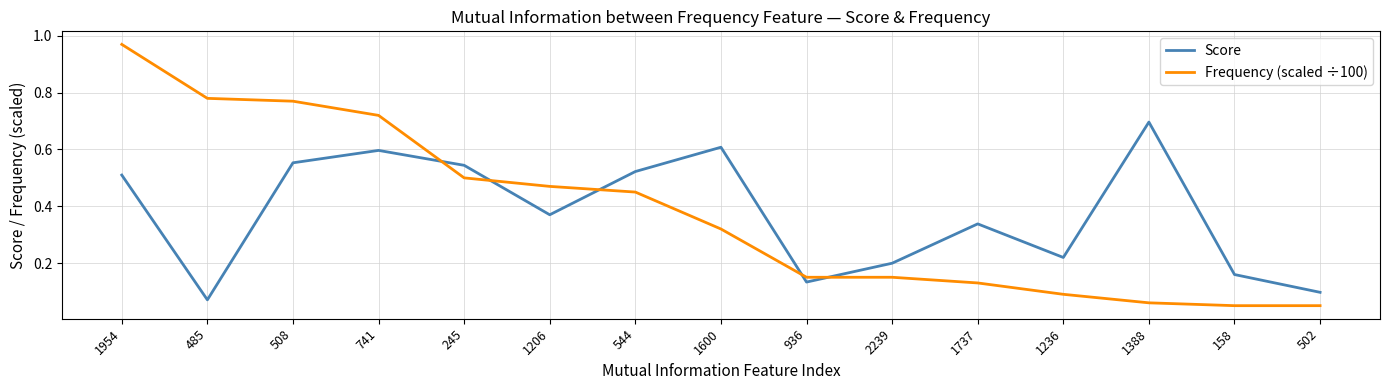

Which series has the largest range (max minus min)?

Frequency (scaled ÷100)